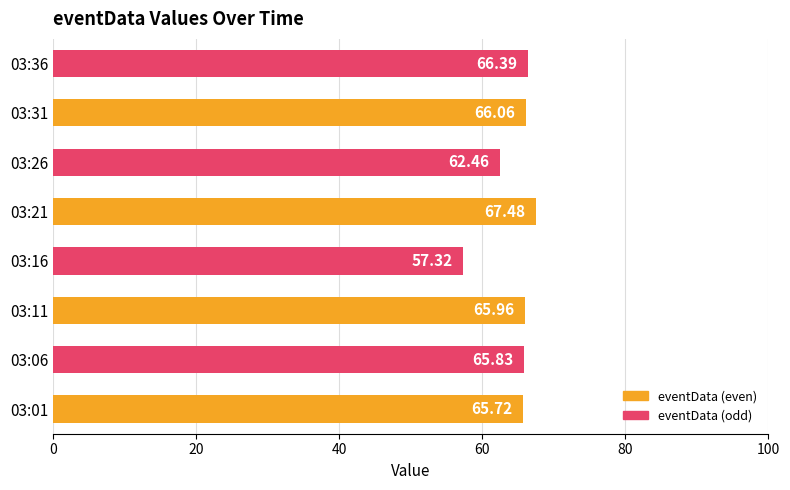

What is the sum of all values?

517.2